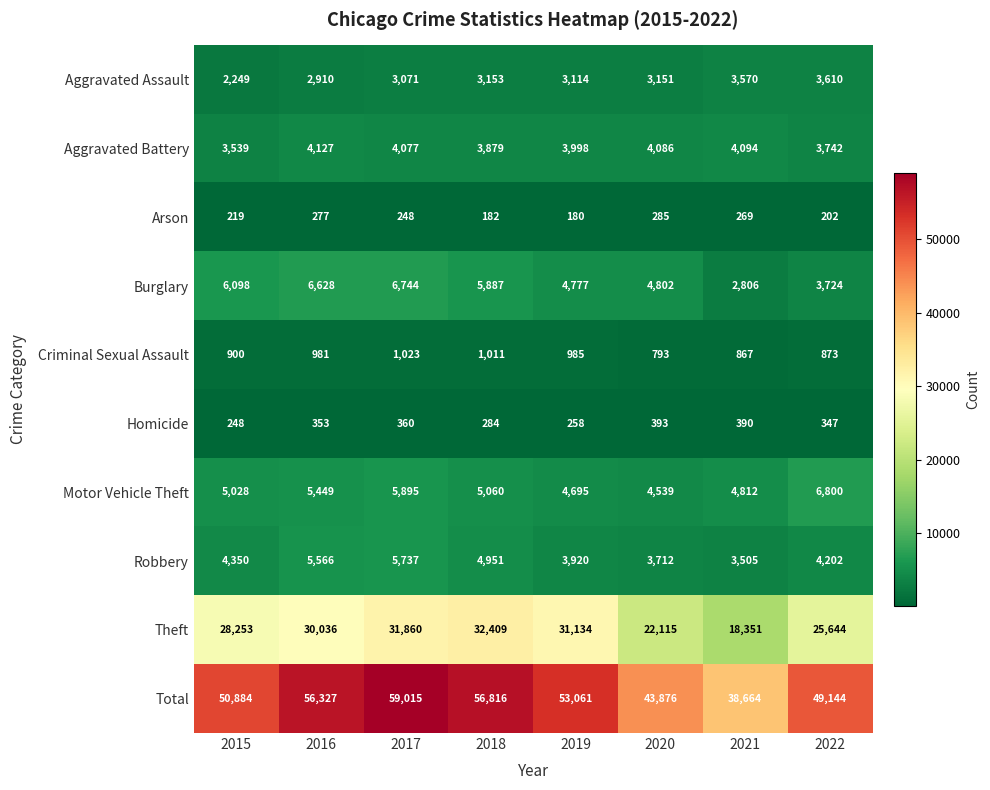

Which series has the widest spread of values?

Total